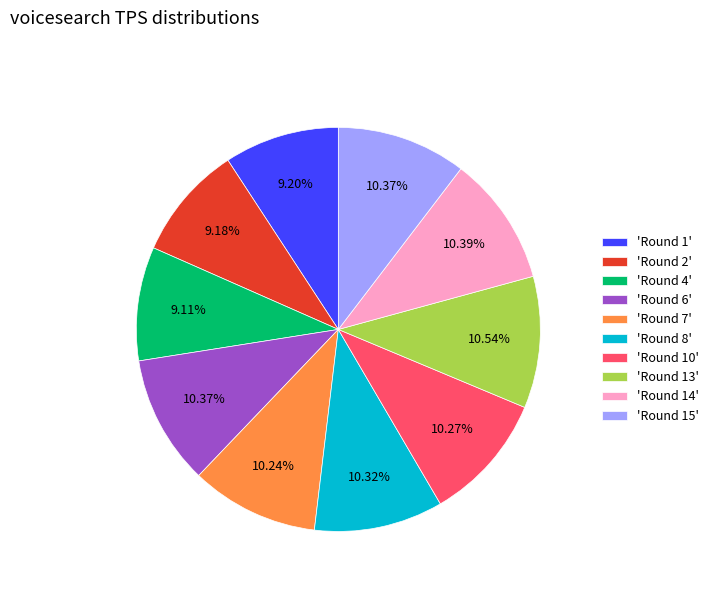

Is 'Round 14' the majority of the pie?

No